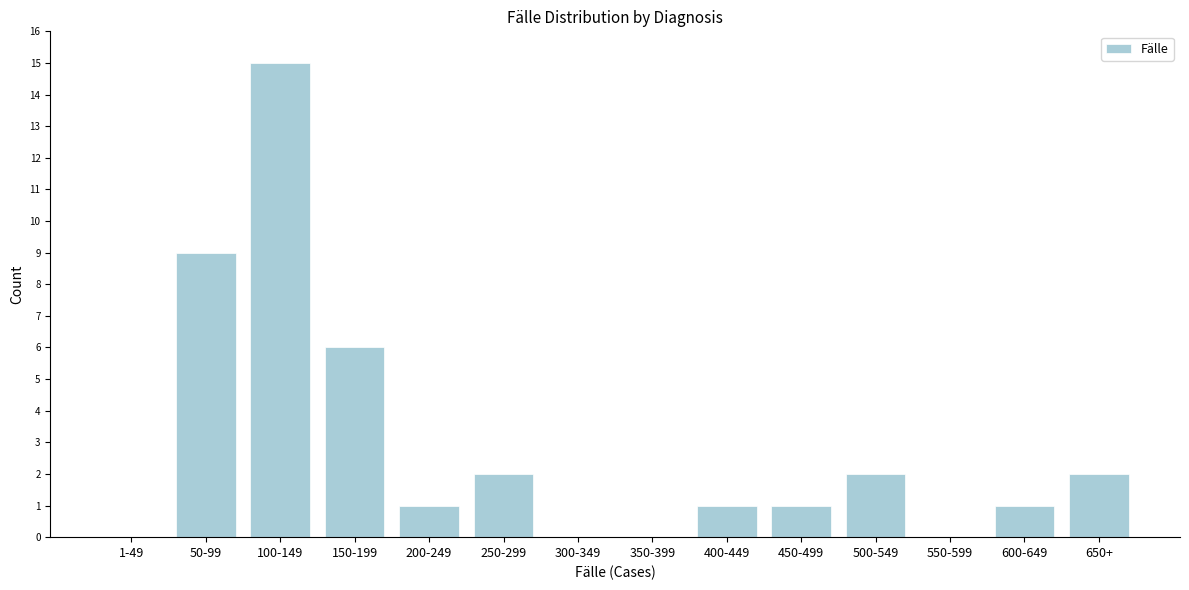

Reading left to right, extract all data points from this chart.

1-49=0	50-99=9	100-149=15	150-199=6	200-249=1	250-299=2	300-349=0	350-399=0	400-449=1	450-499=1	500-549=2	550-599=0	600-649=1	650+=2